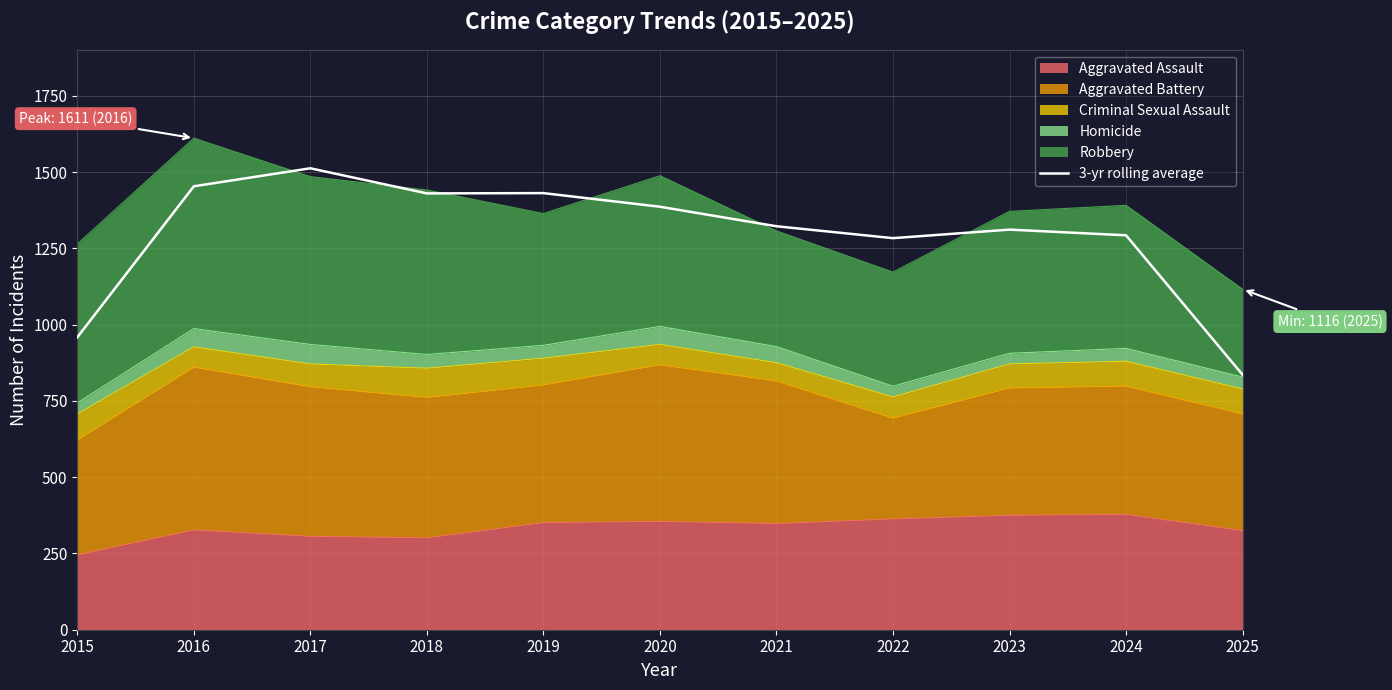

What is the difference between the second highest and minimum values?

617.7